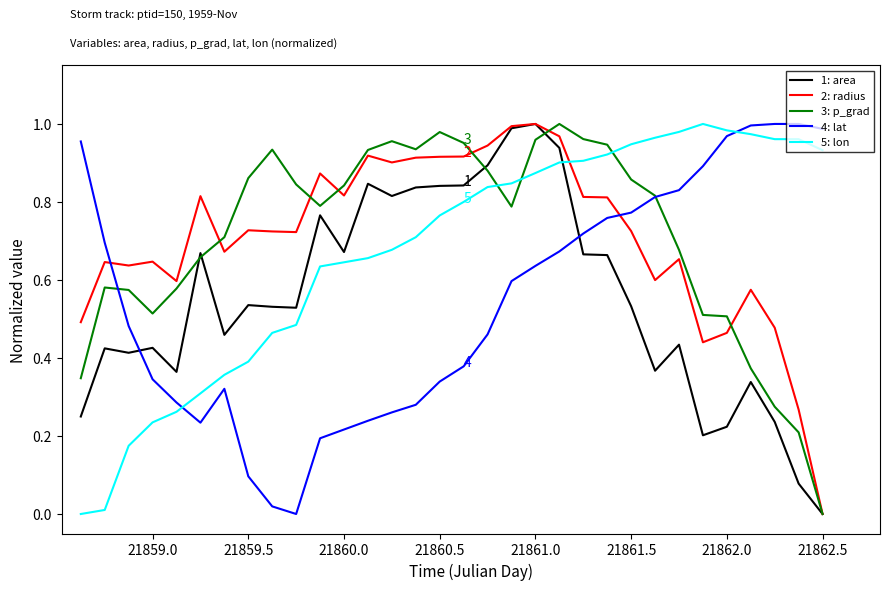

Which series ends up on top after the final intersection of 5: lon and 1: area?

5: lon